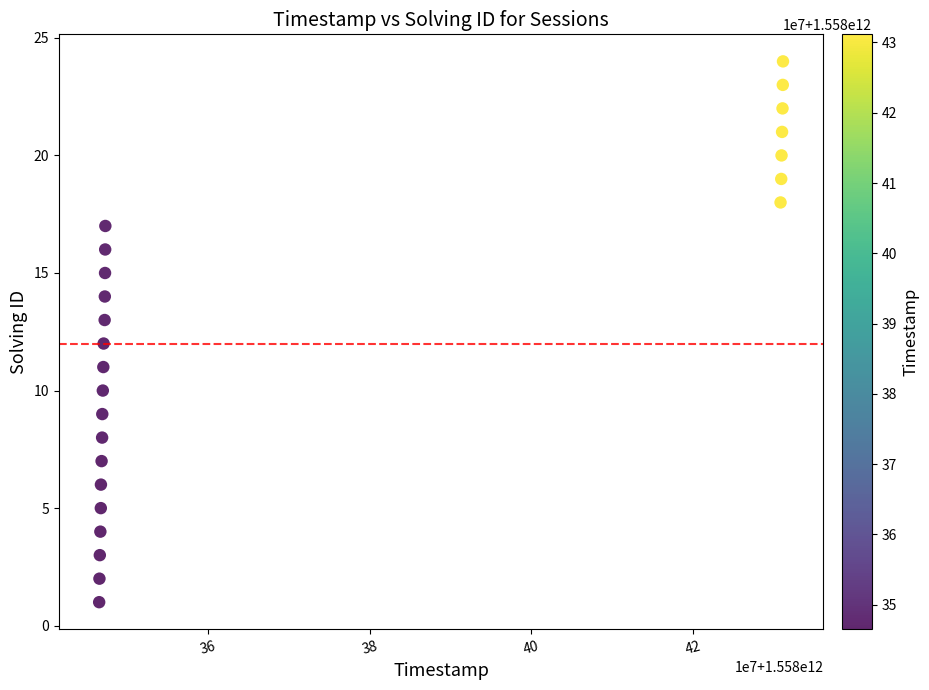

What is the range of Y values (max minus min)?

23